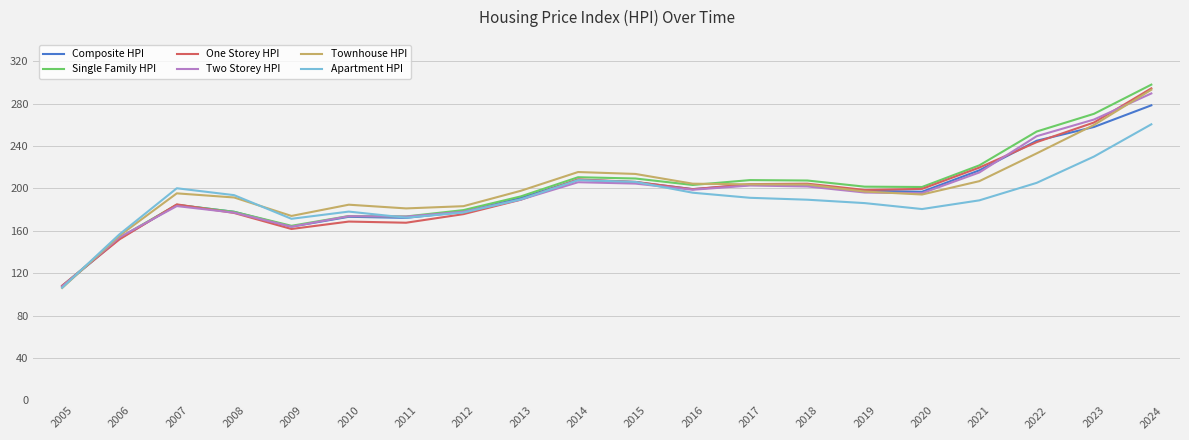

True or false: Townhouse HPI has a value of 427.4 at 2023.

False